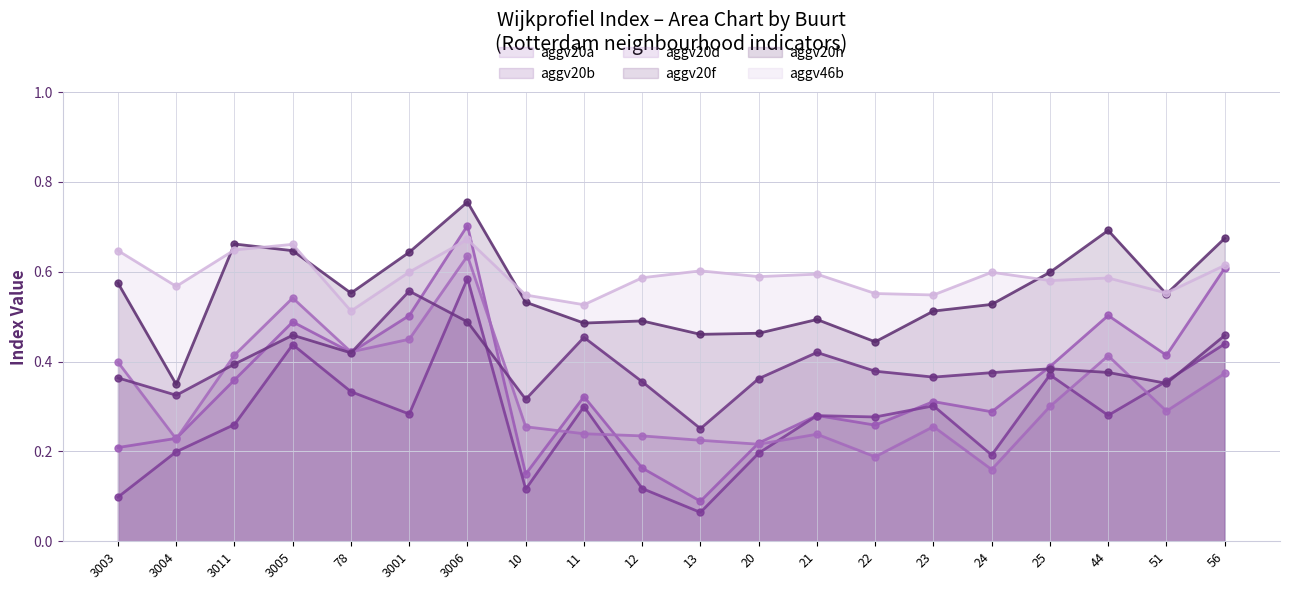

How many aggv46b values are between 0 and 1?

20